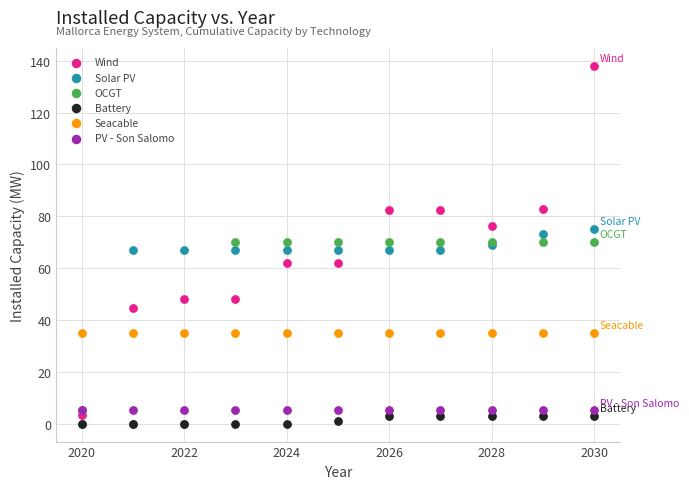

Which series reaches the maximum Y coordinate?

Wind